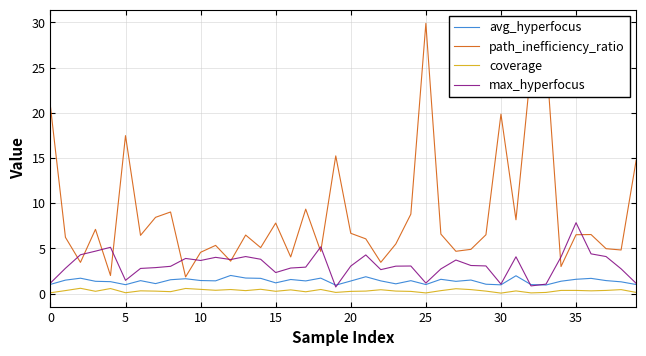

True or false: path_inefficiency_ratio and coverage cross at least once.

False